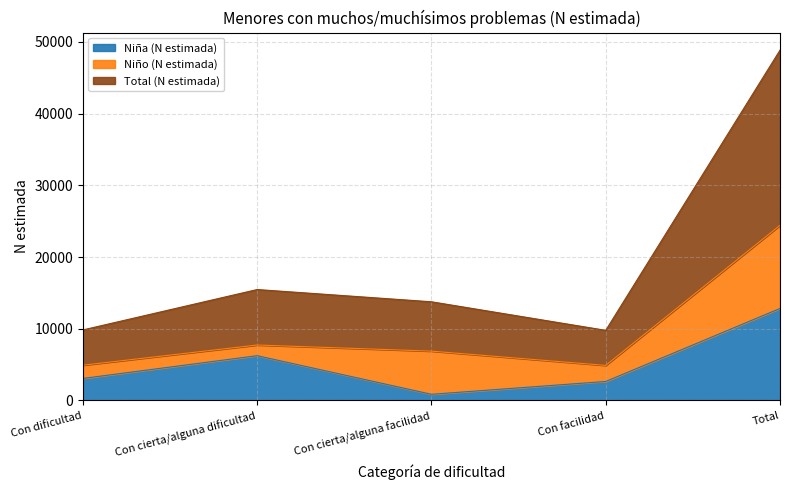

How many lines are shown in the chart?

3